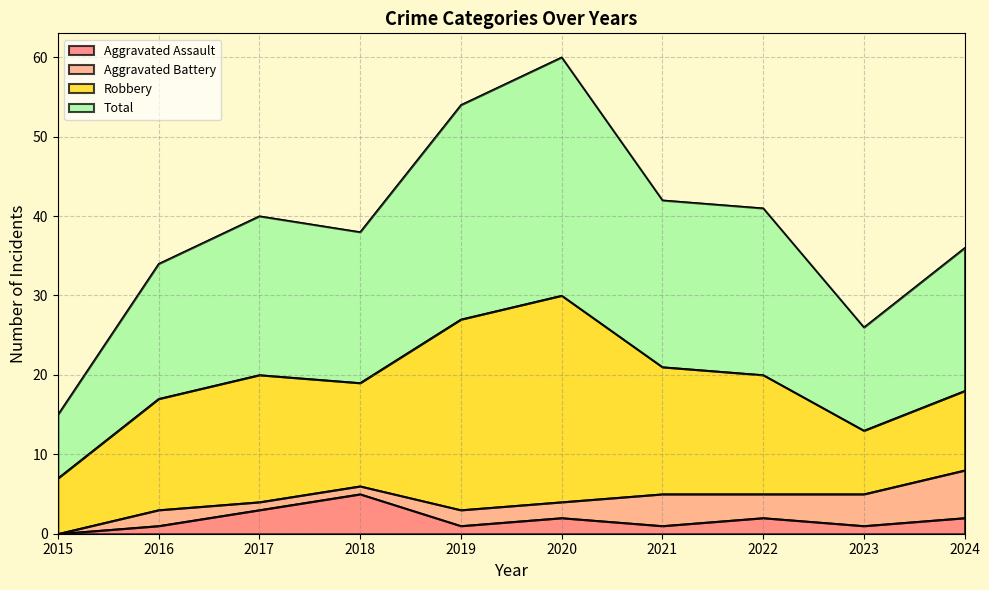

At how many categories does at least one series exceed 36?

6